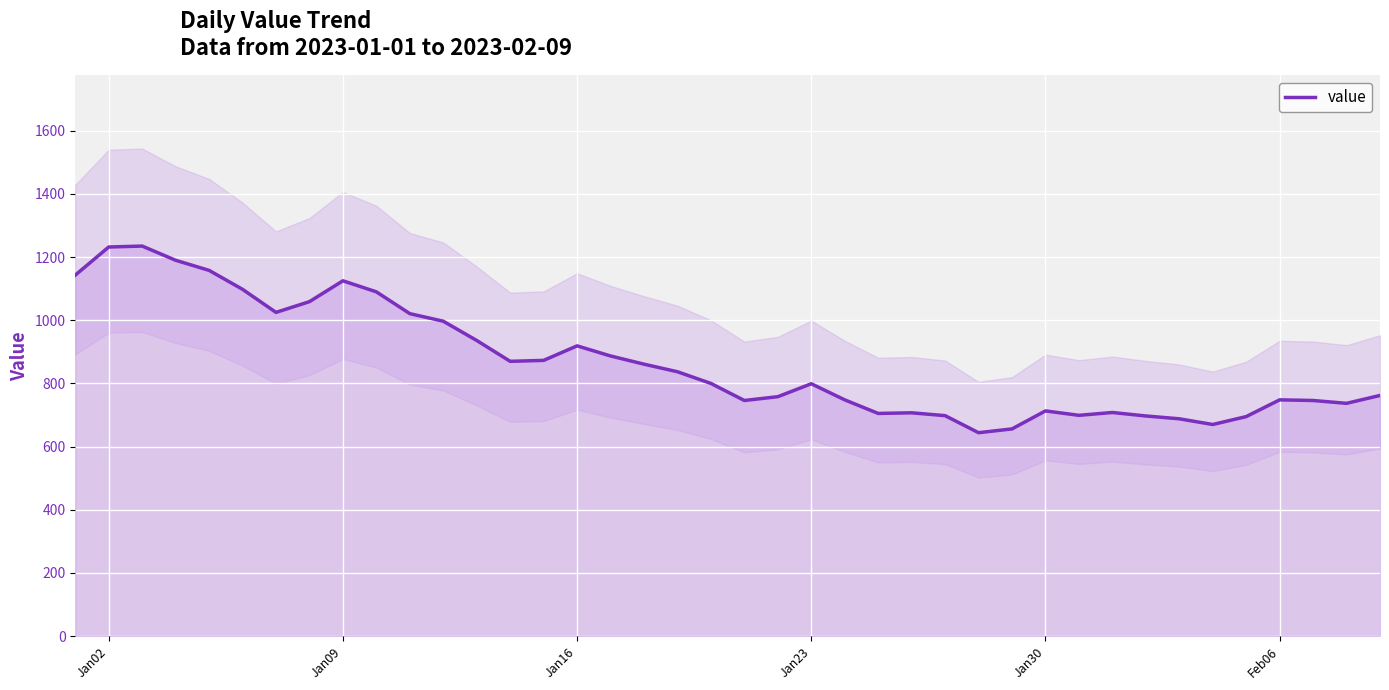

What is the difference between the maximum and second lowest values?

579